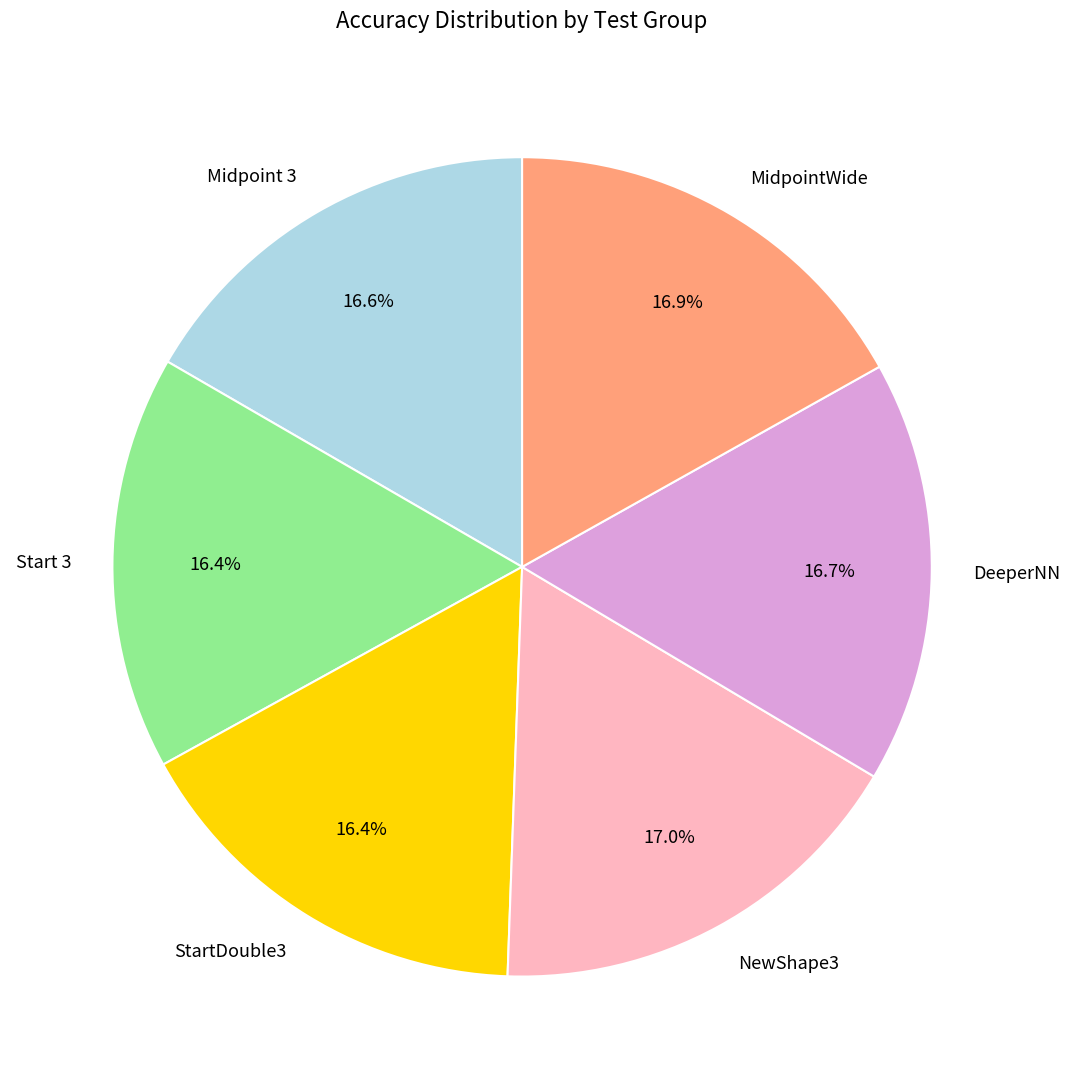

Does any single category account for the majority?

No